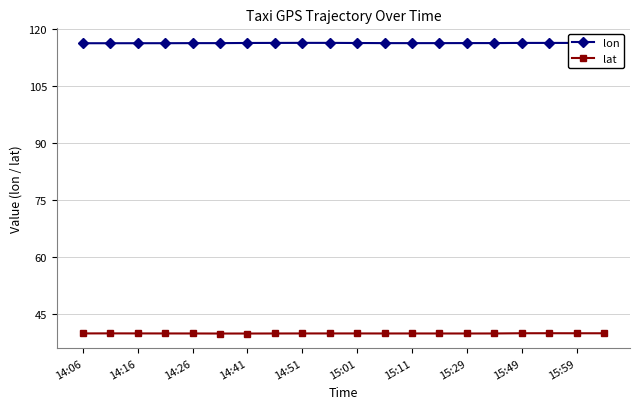

List the series in order of their overall mean, highest first.

lon, lat